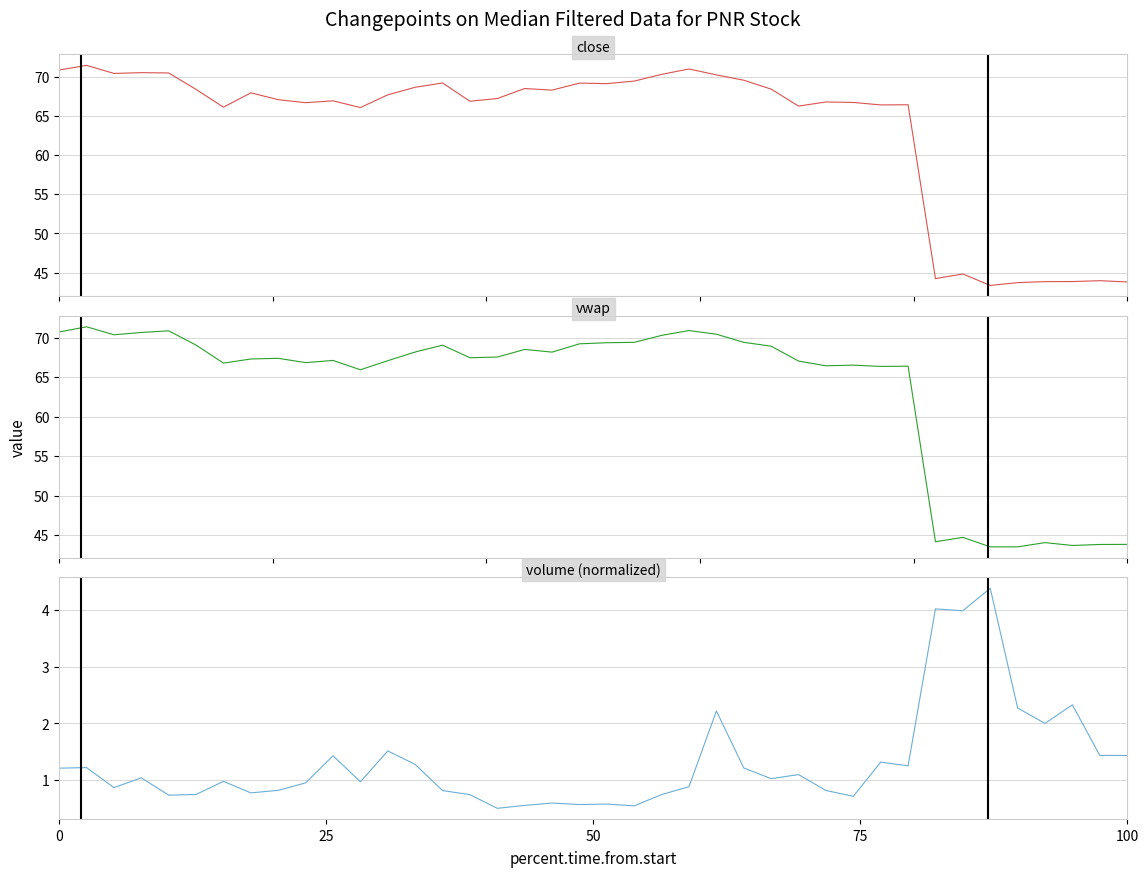

Does the chart display data point markers on the line(s)?

No